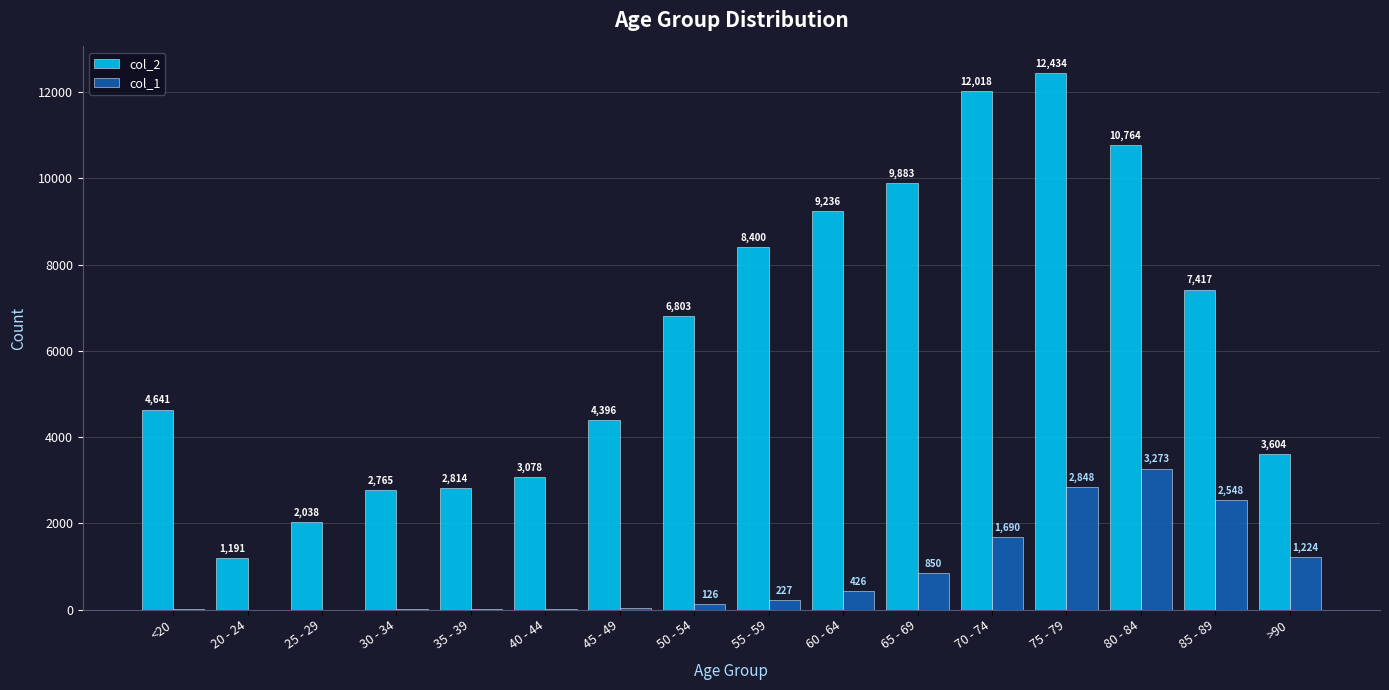

At which label is col_1 closest to 1638?

70 - 74